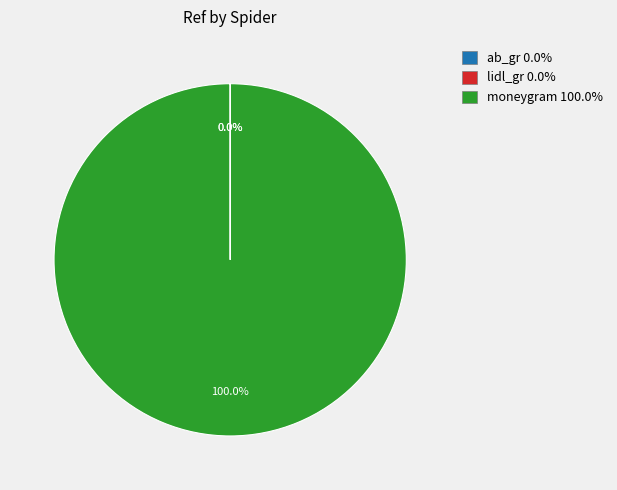

Is moneygram 100.0% the majority of the pie?

Yes